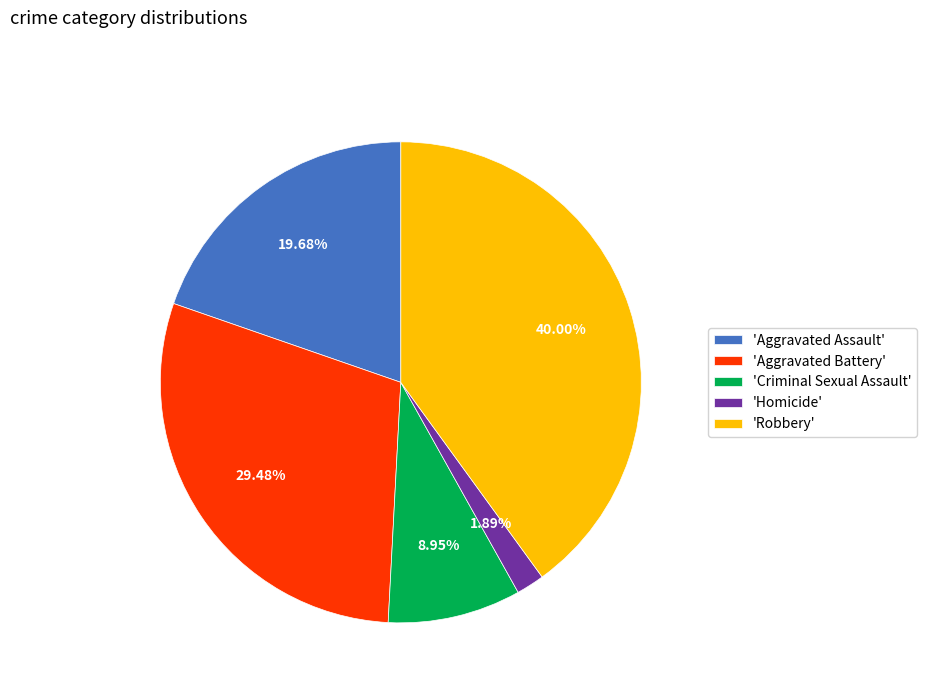

What is the ratio of the value at 'Robbery' to the value at 'Aggravated Battery'?

1.4